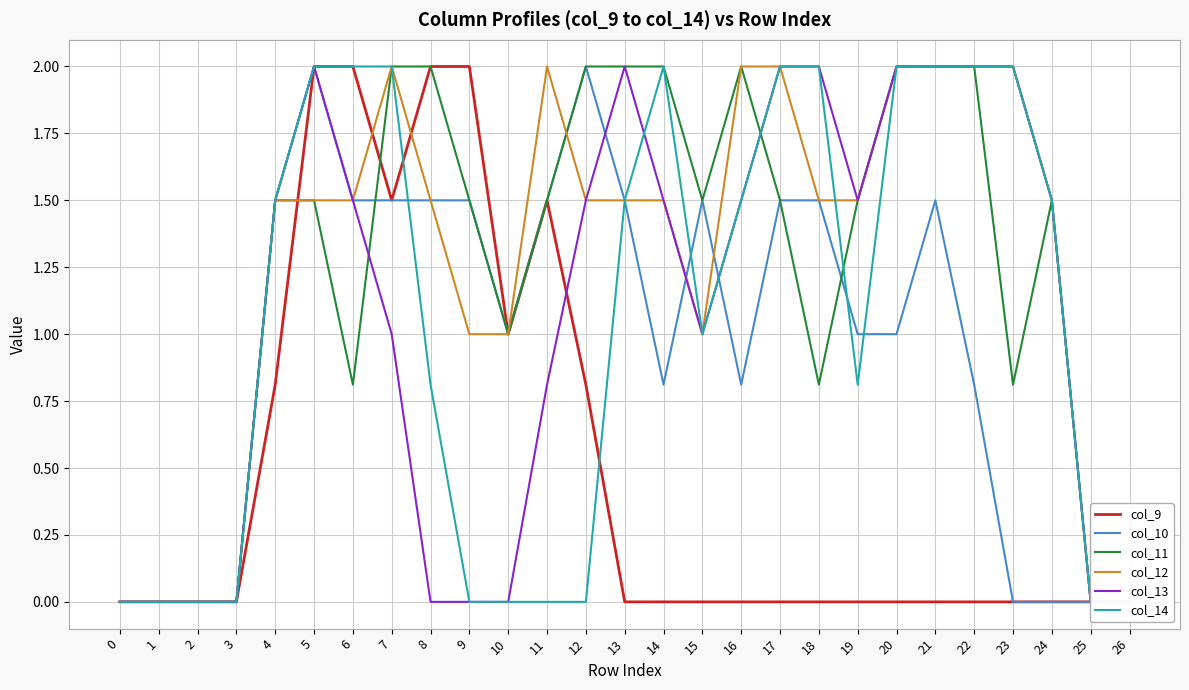

Between 2 and 26, which series saw the biggest shift?

col_9